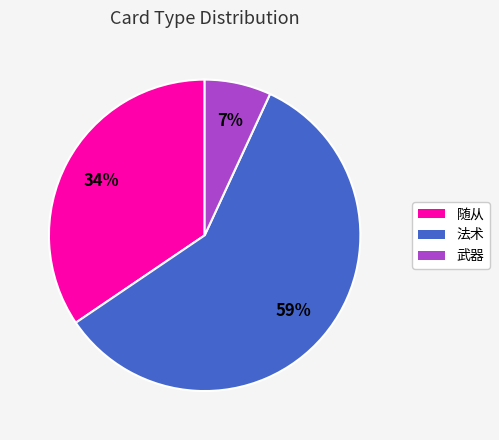

Rank the categories by value from highest to lowest.

法术, 随从, 武器